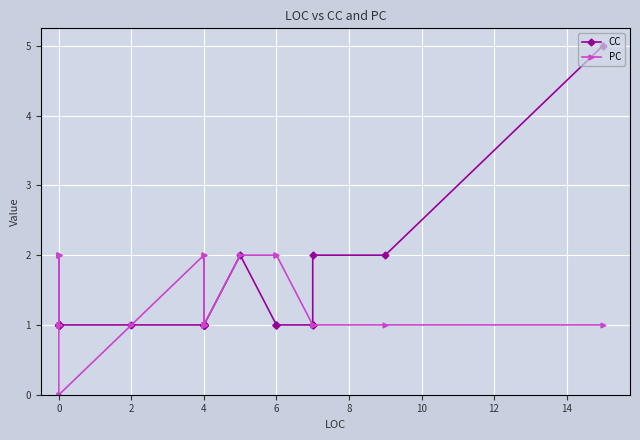

True or false: PC has more than 0 interior local peaks.

True